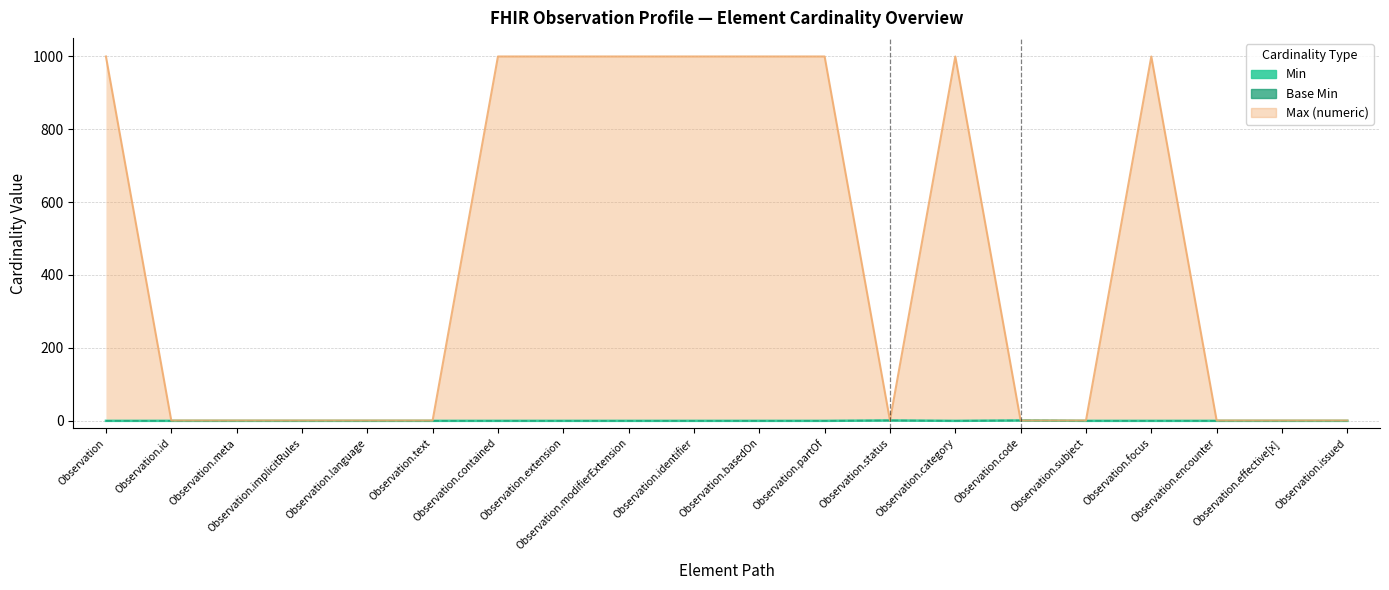

Which category has the highest value across all series?

Observation